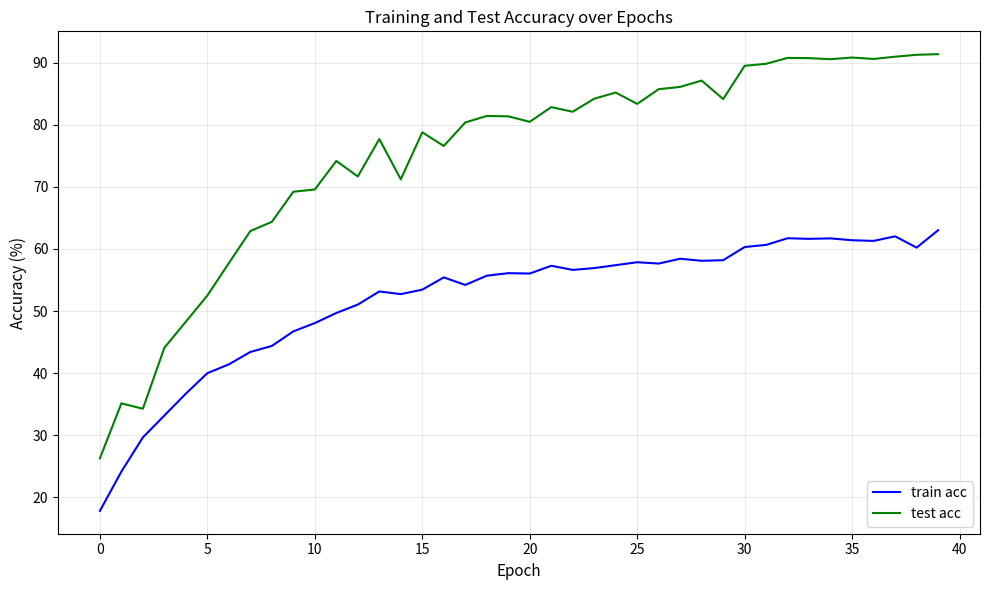

Which series has the widest spread of values?

test acc